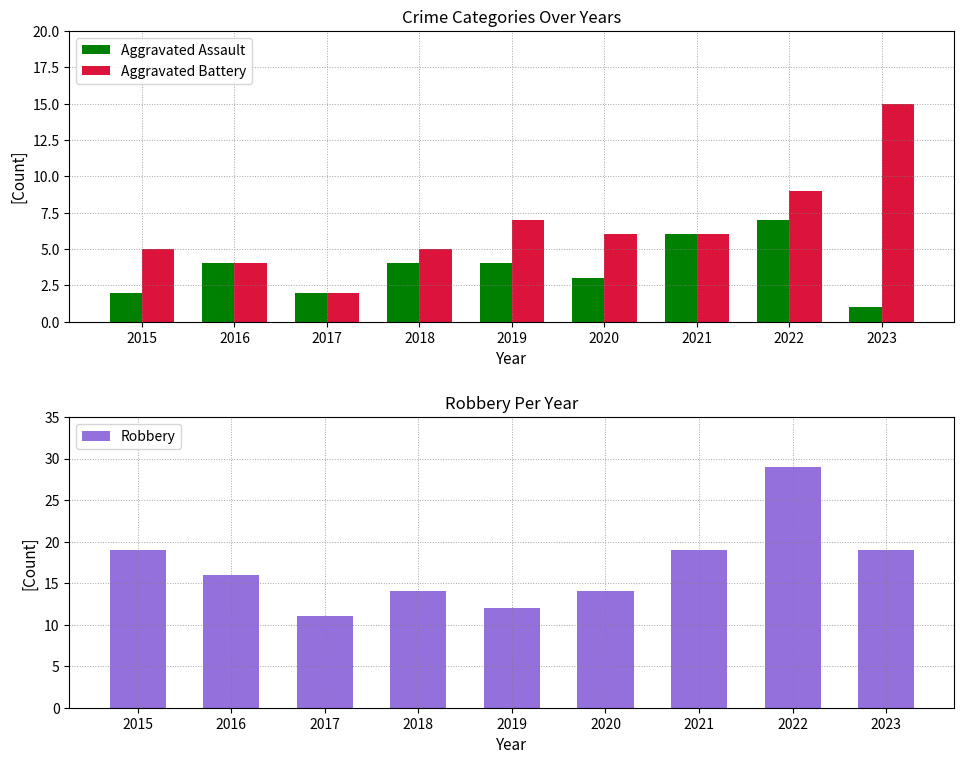

How many values in the Aggravated Battery series are below 6?

4